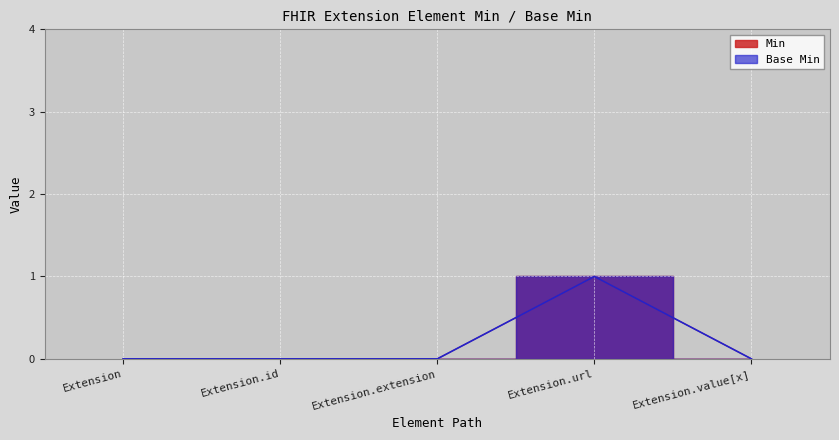

Is it true that Base Min equals -1 at Extension.value[x]?

False